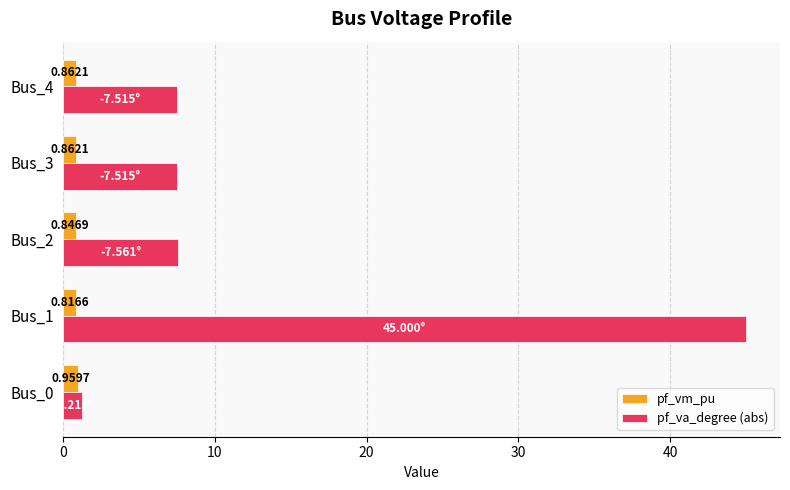

What are all the series names shown in the legend?

pf_vm_pu, pf_va_degree (abs)